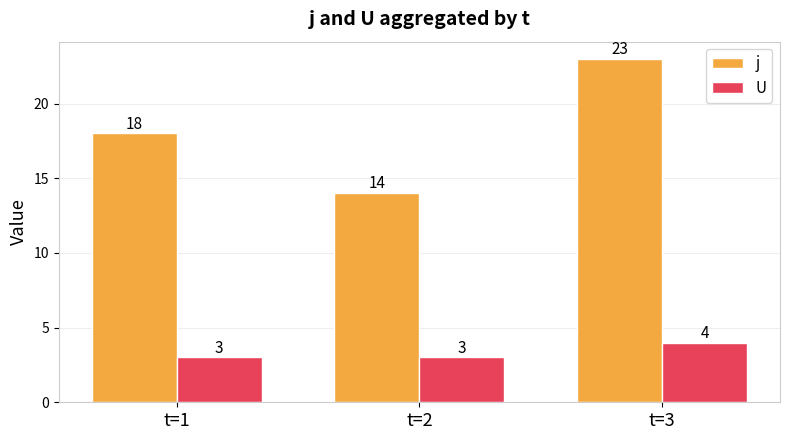

Is the value of j at t=2 greater than the value of U at t=2?

Yes